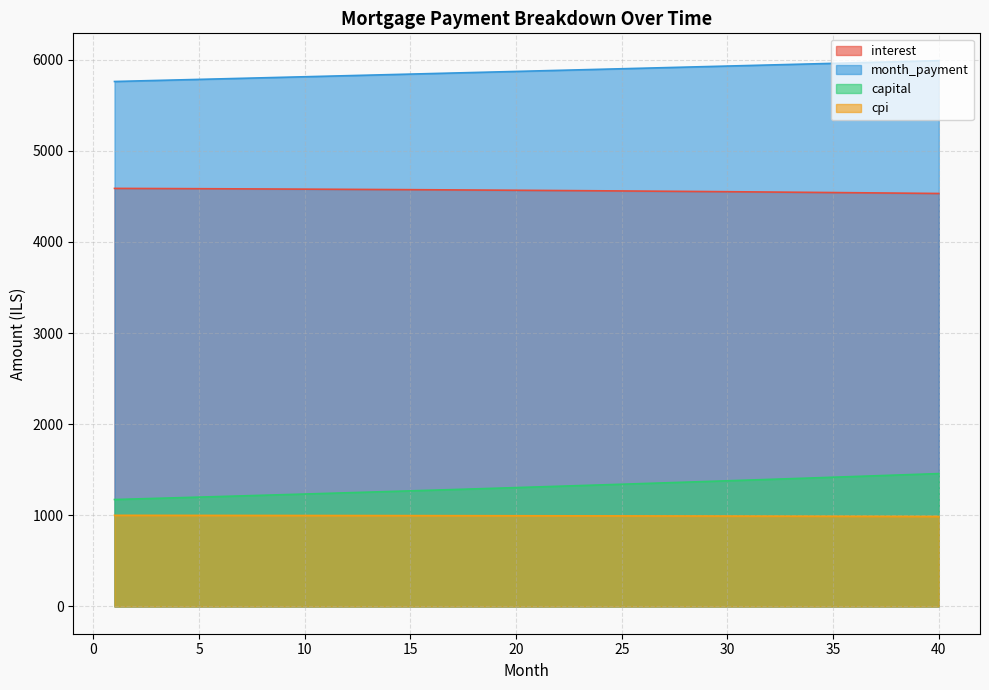

How many series are shown in this chart?

4